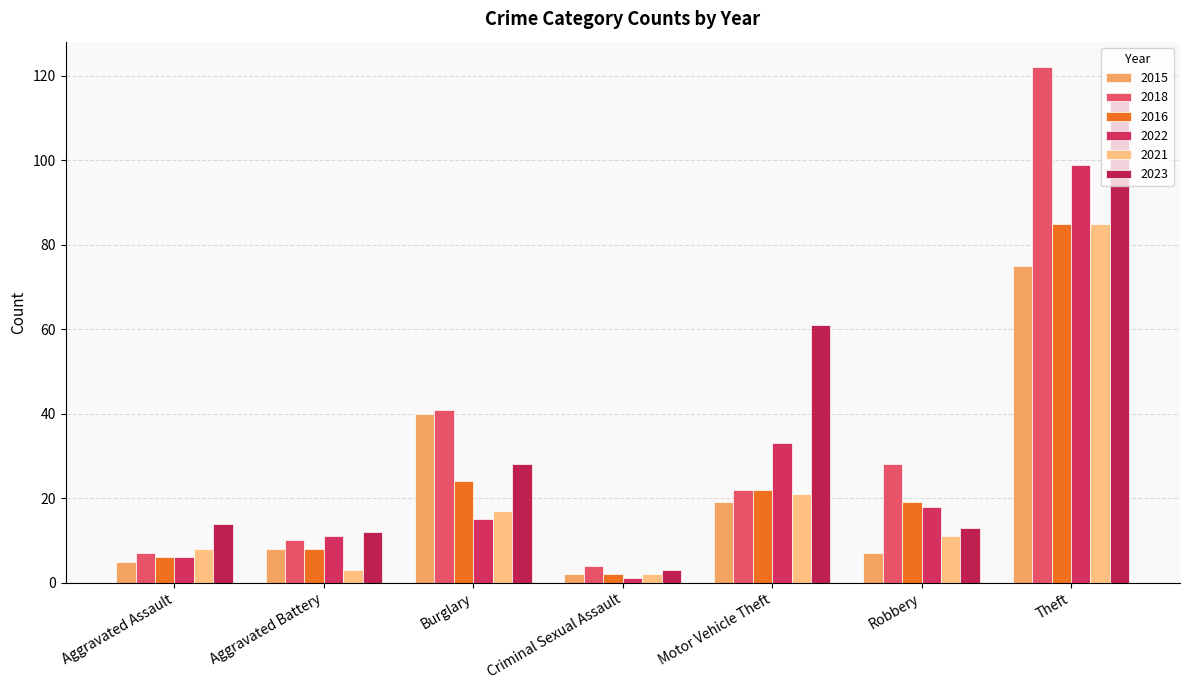

How many series are shown in this chart?

6